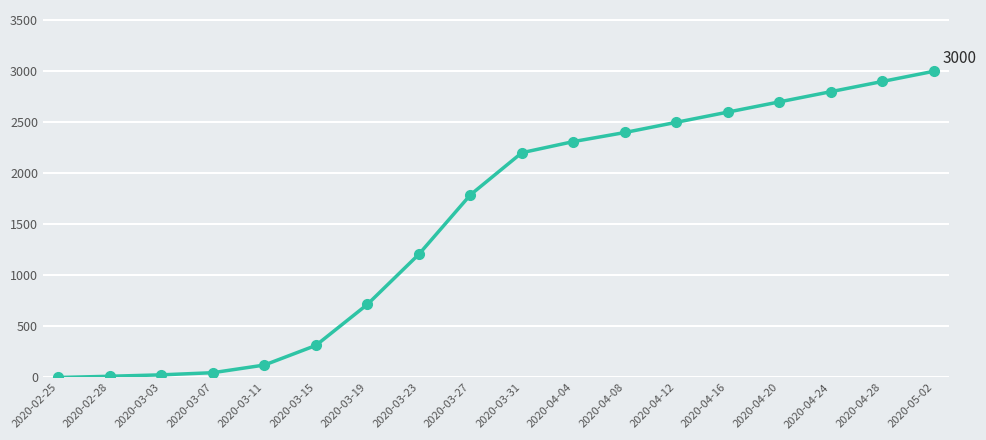

The value at 2020-04-20 is 2700. True or false?

True